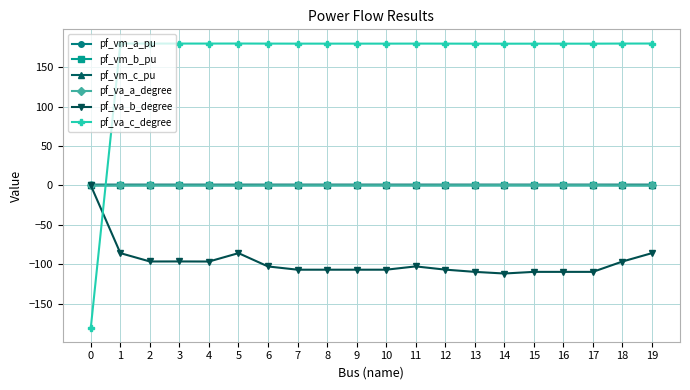

True or false: pf_va_c_degree has a value of 179.8 at 9.

True